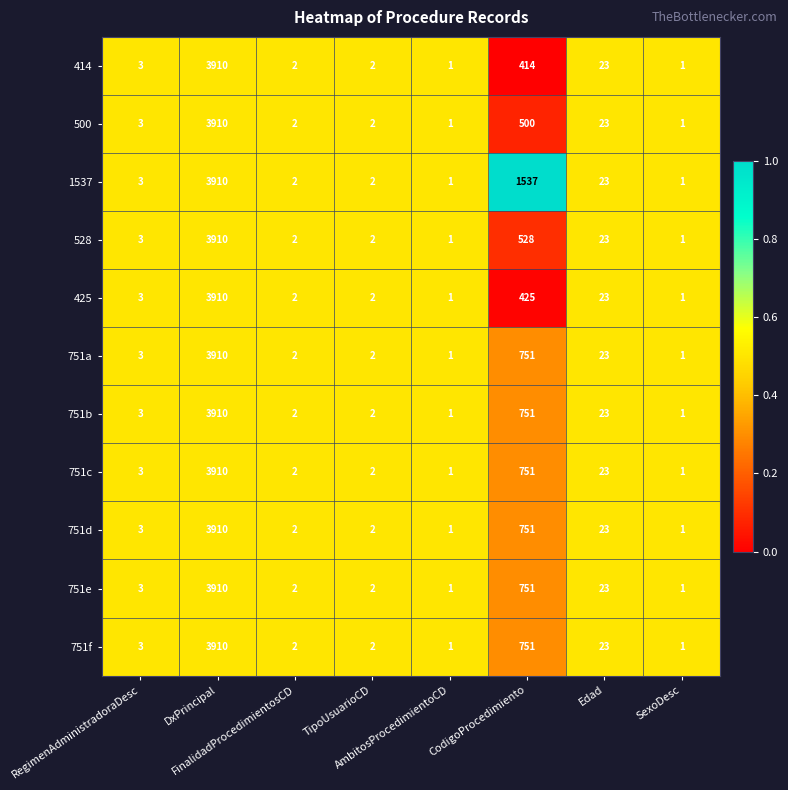

Which series has the largest total across all categories?

1537